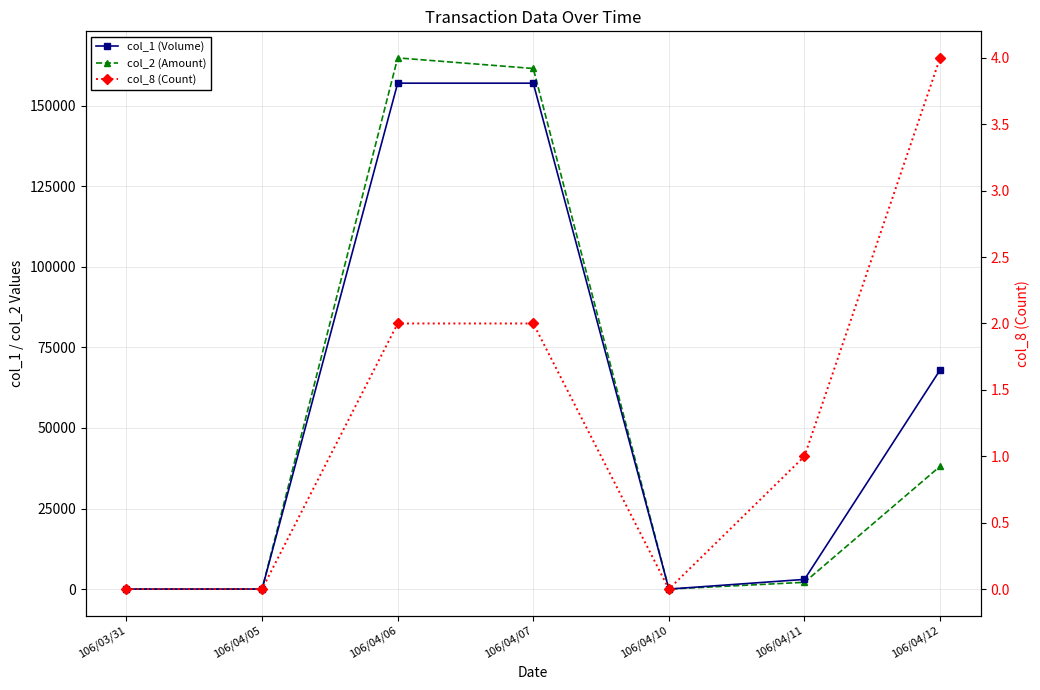

Which series has the largest total across all categories?

col_1 (Volume)